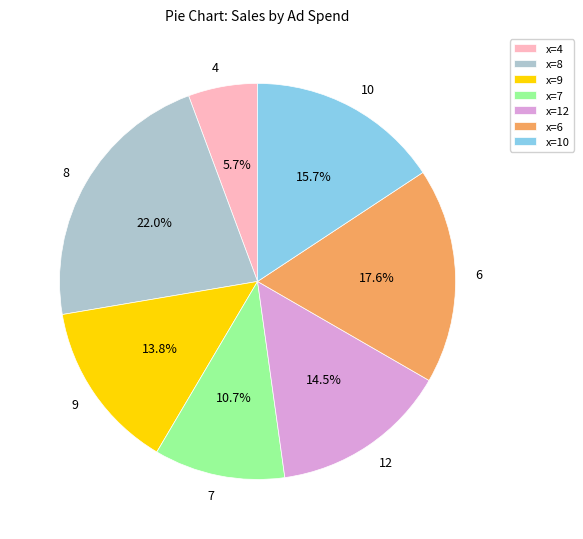

Does 7 represent more than half of the total?

No